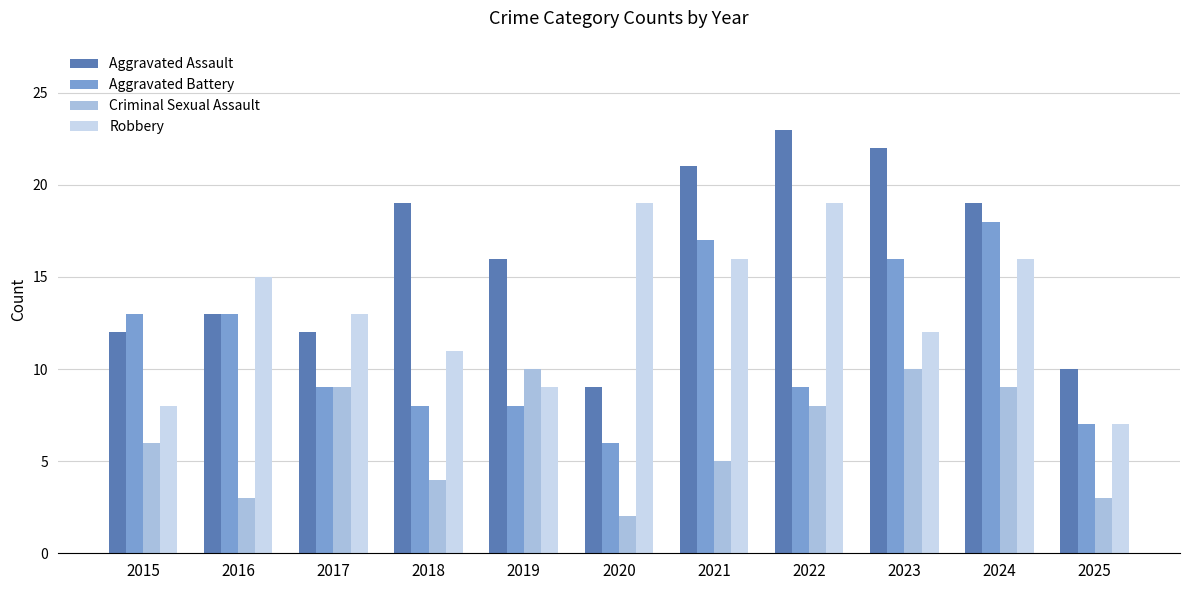

Reading left to right, what are all the values shown in this chart?

Aggravated Assault: 2015=12	2016=13	2017=12	2018=19	2019=16	2020=9	2021=21	2022=23	2023=22	2024=19	2025=10
Aggravated Battery: 2015=13	2016=13	2017=9	2018=8	2019=8	2020=6	2021=17	2022=9	2023=16	2024=18	2025=7
Criminal Sexual Assault: 2015=6	2016=3	2017=9	2018=4	2019=10	2020=2	2021=5	2022=8	2023=10	2024=9	2025=3
Robbery: 2015=8	2016=15	2017=13	2018=11	2019=9	2020=19	2021=16	2022=19	2023=12	2024=16	2025=7